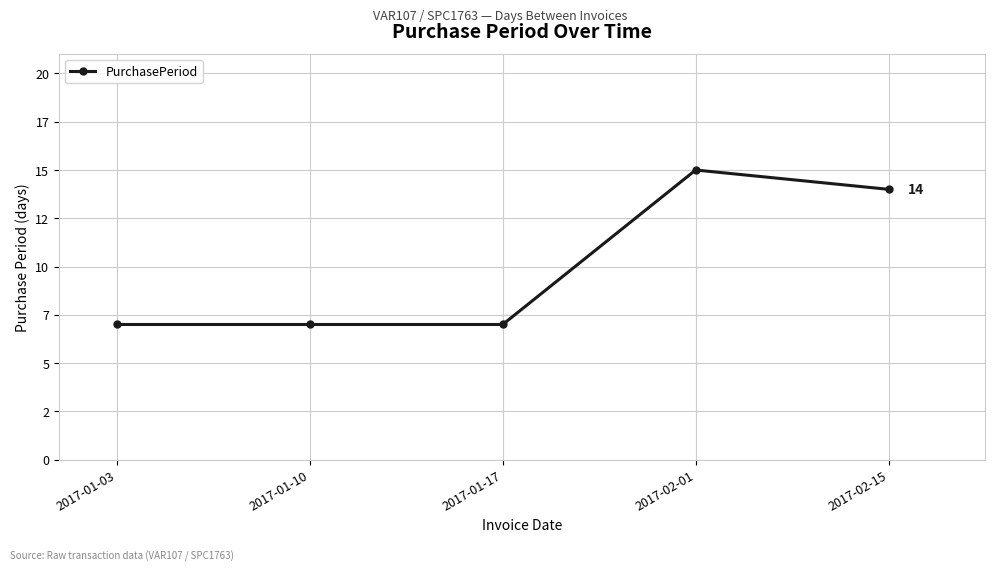

Is this an area chart (filled region under the line)?

No